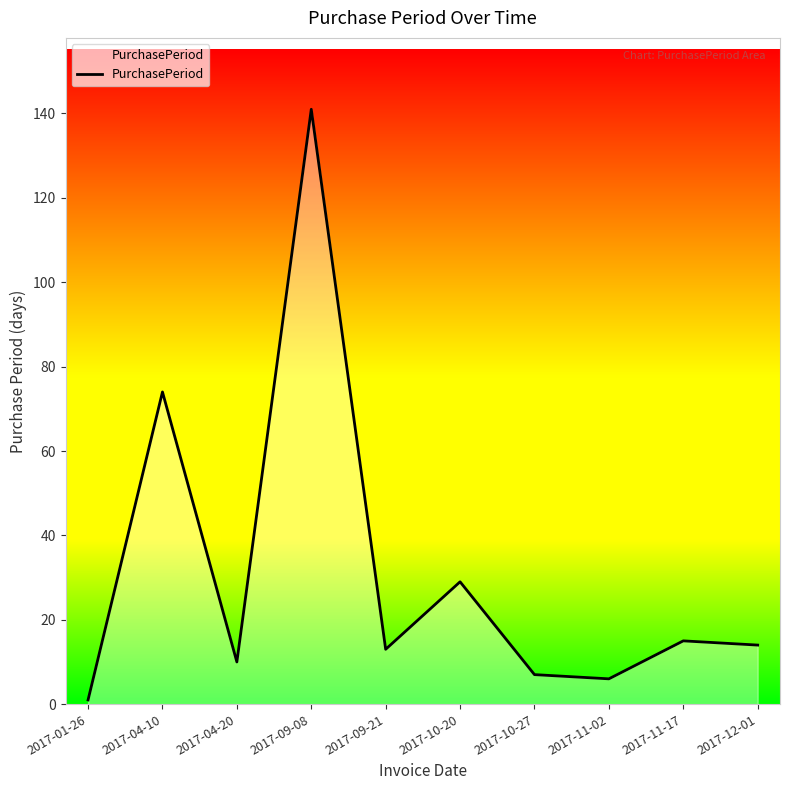

What is the sum of the values at 2017-01-26 and 2017-11-02?

7